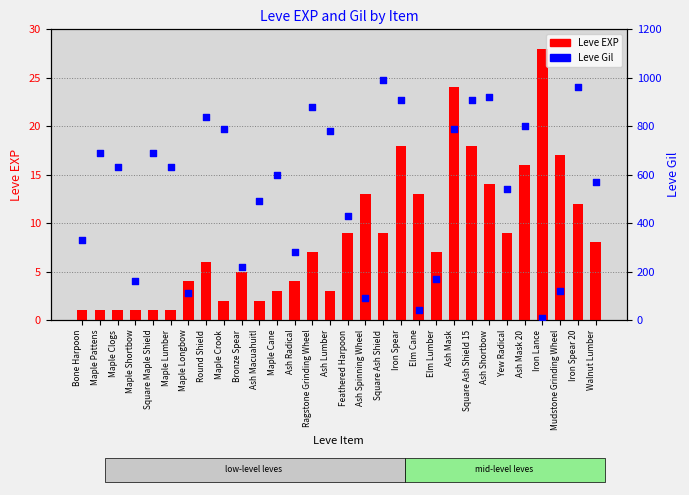

At how many categories does at least one series exceed 651?

13